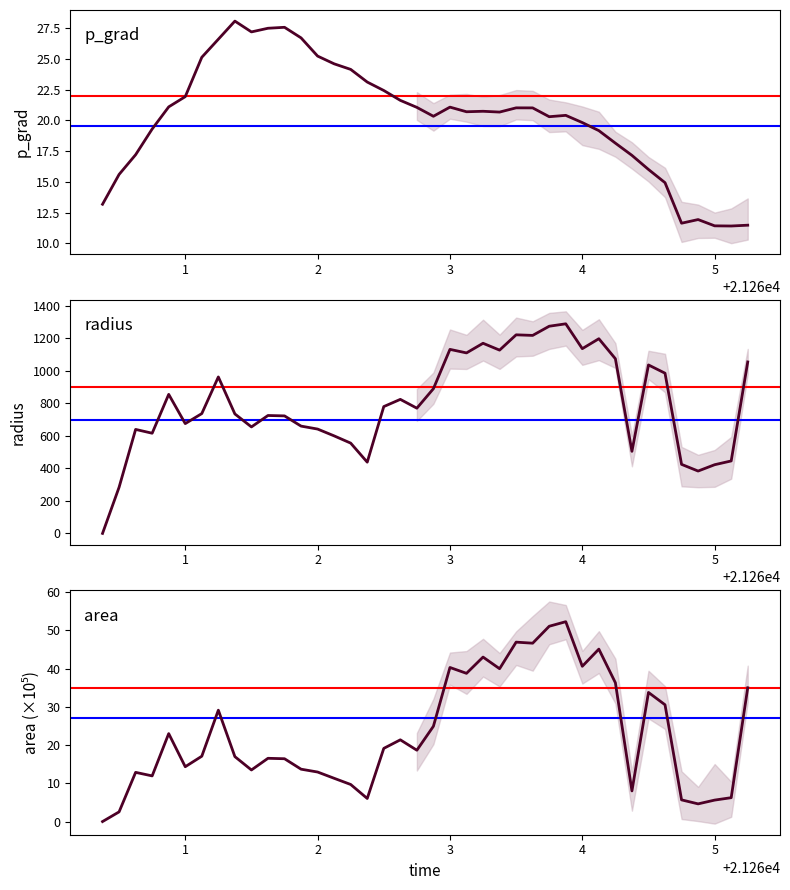

At which label does radius first exceed 770?

21260.875